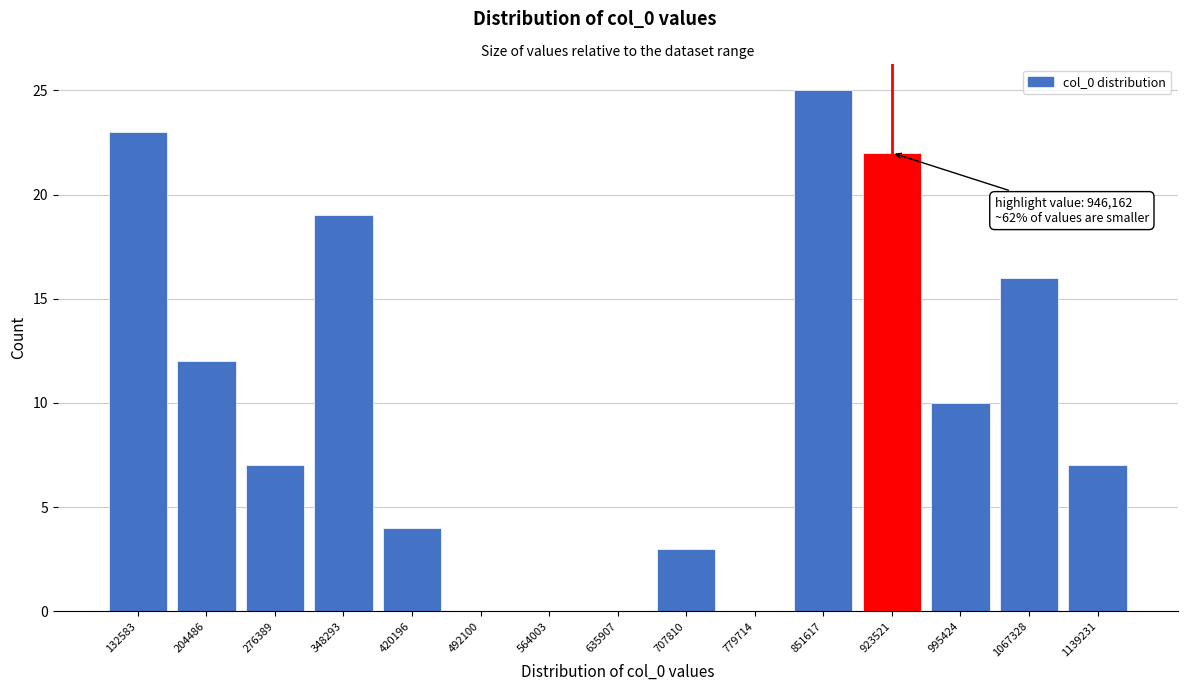

Reading right to left, extract all data points from this chart.

1139231=7	1067328=16	995424=10	923521=22	851617=25	779714=0	707810=3	635907=0	564003=0	492100=0	420196=4	348293=19	276389=7	204486=12	132583=23